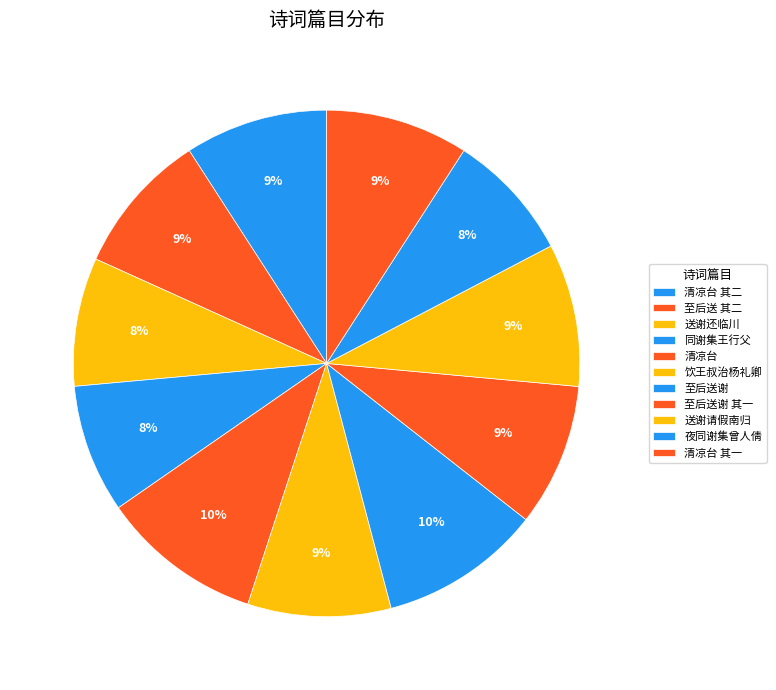

How many slices are in this pie chart?

11